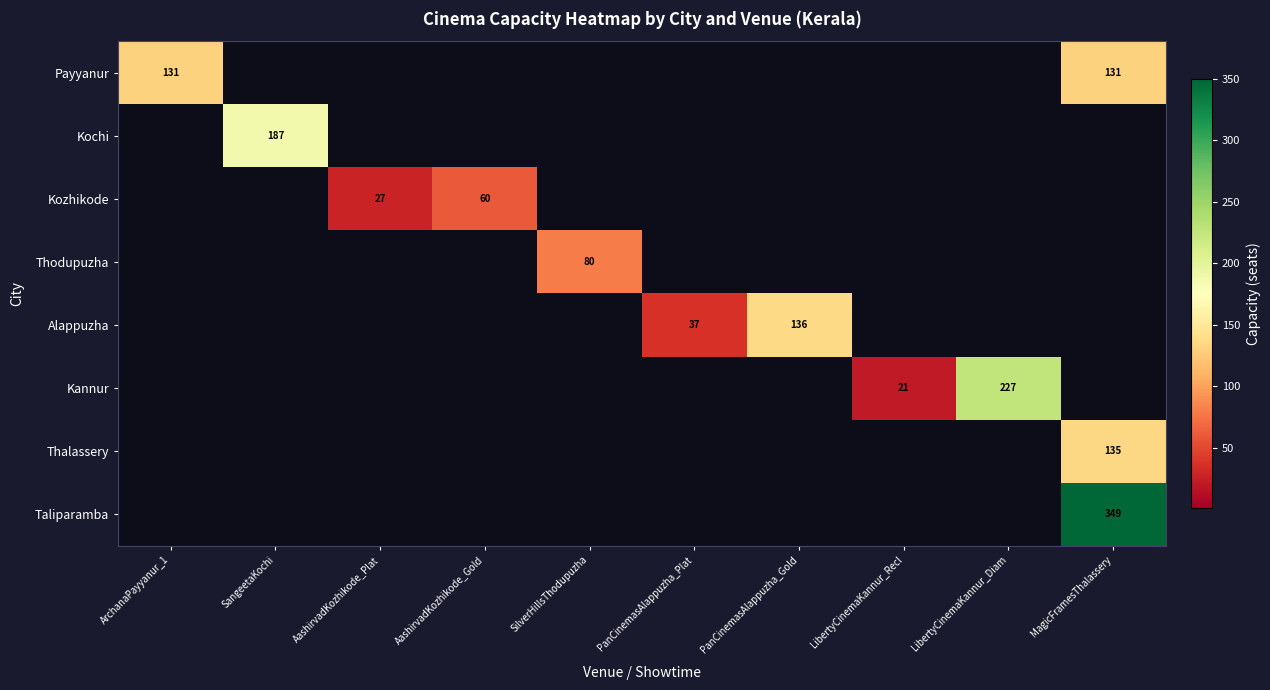

The value of Thalassery at MagicFramesThalassery is 135. True or false?

True